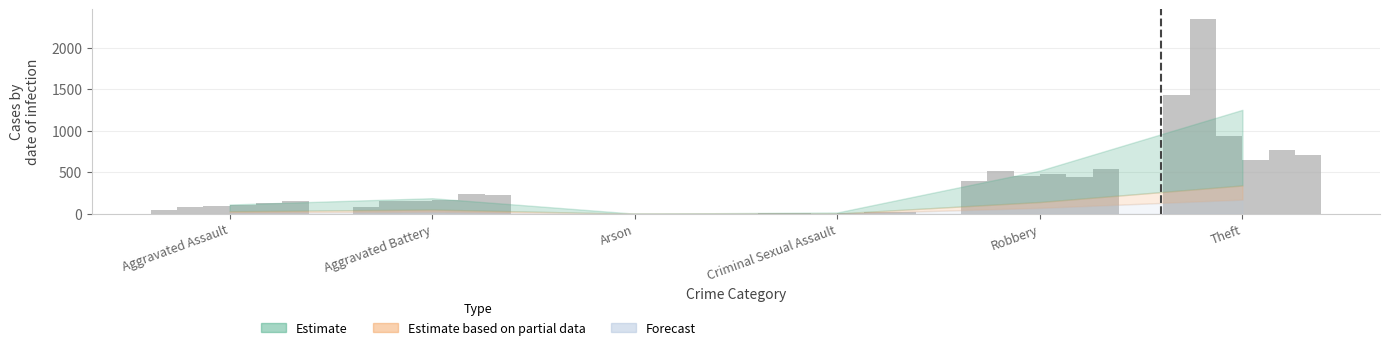

What is the label of the 1st bar from the right?

Theft